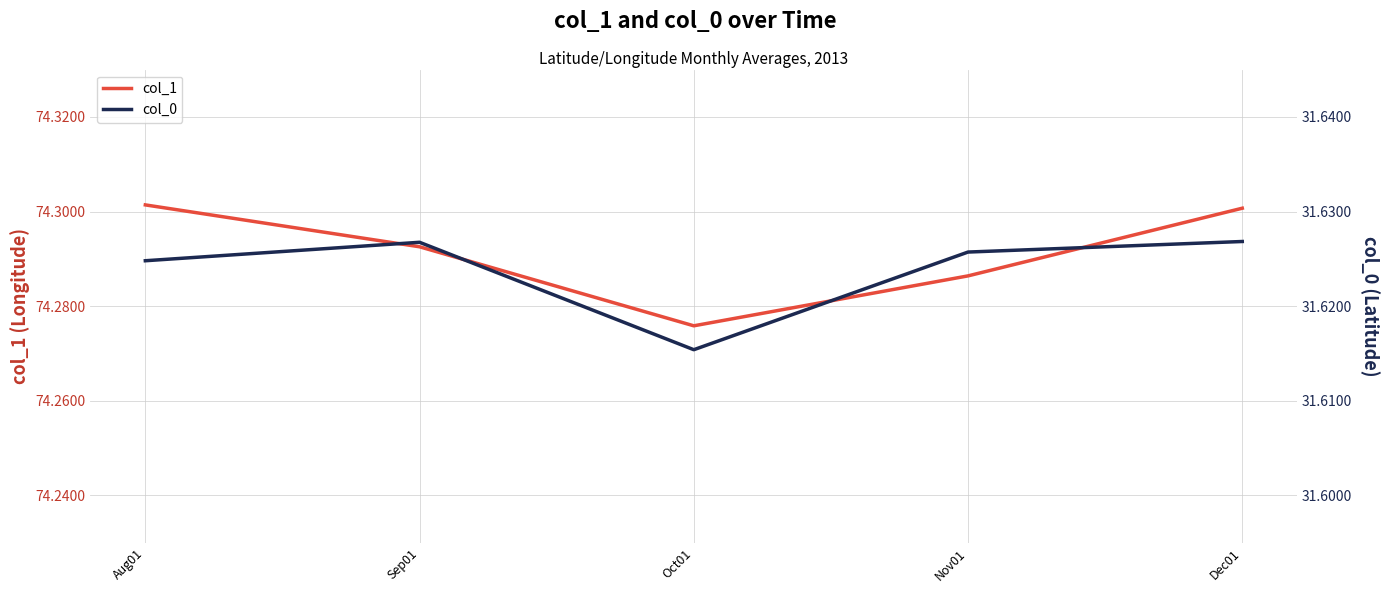

What are all the series names shown in the legend?

col_1, col_0